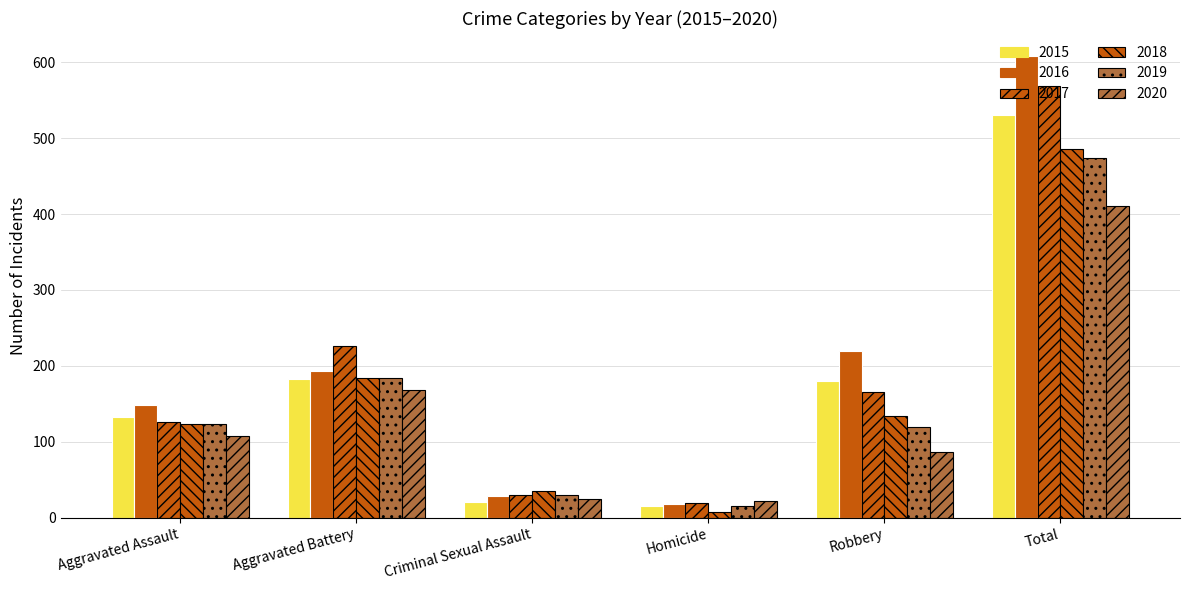

What is the difference between the second highest and minimum values in the 2020 series?

146